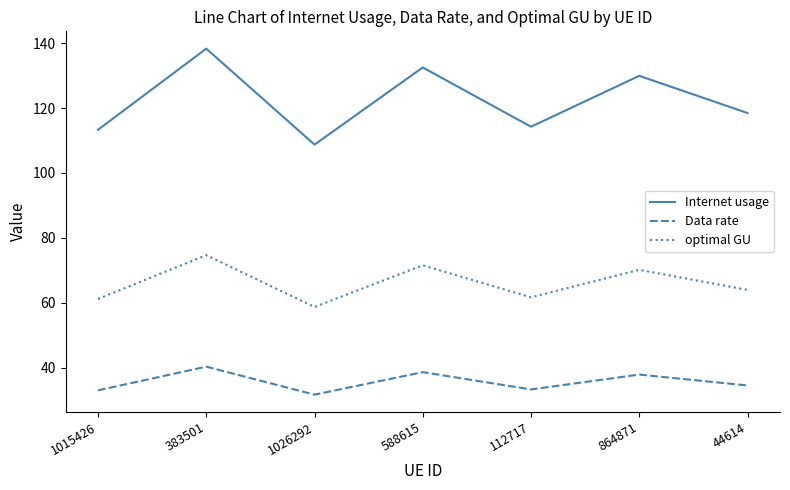

List the series in order of their overall mean, lowest first.

Data rate, optimal GU, Internet usage